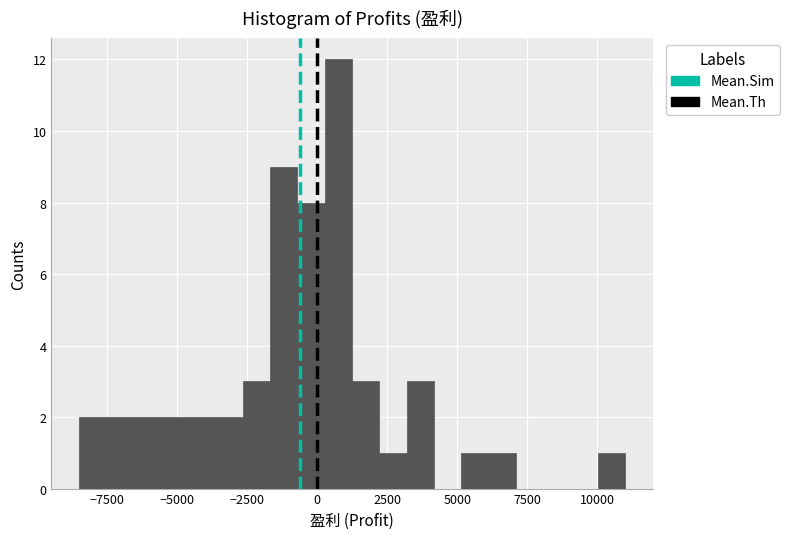

Around what value on the x-axis is the tallest bar? Give the approximate position of its centre, as read against the axis.

1000